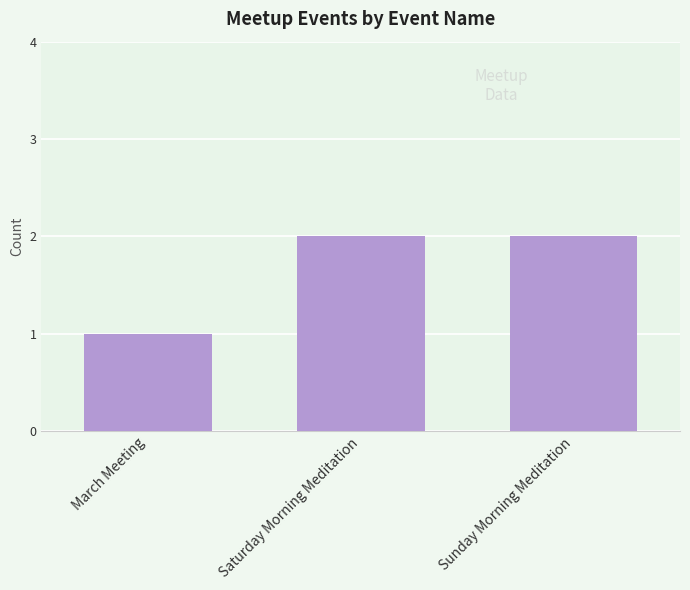

At which category does the chart reach its minimum across all series?

March Meeting